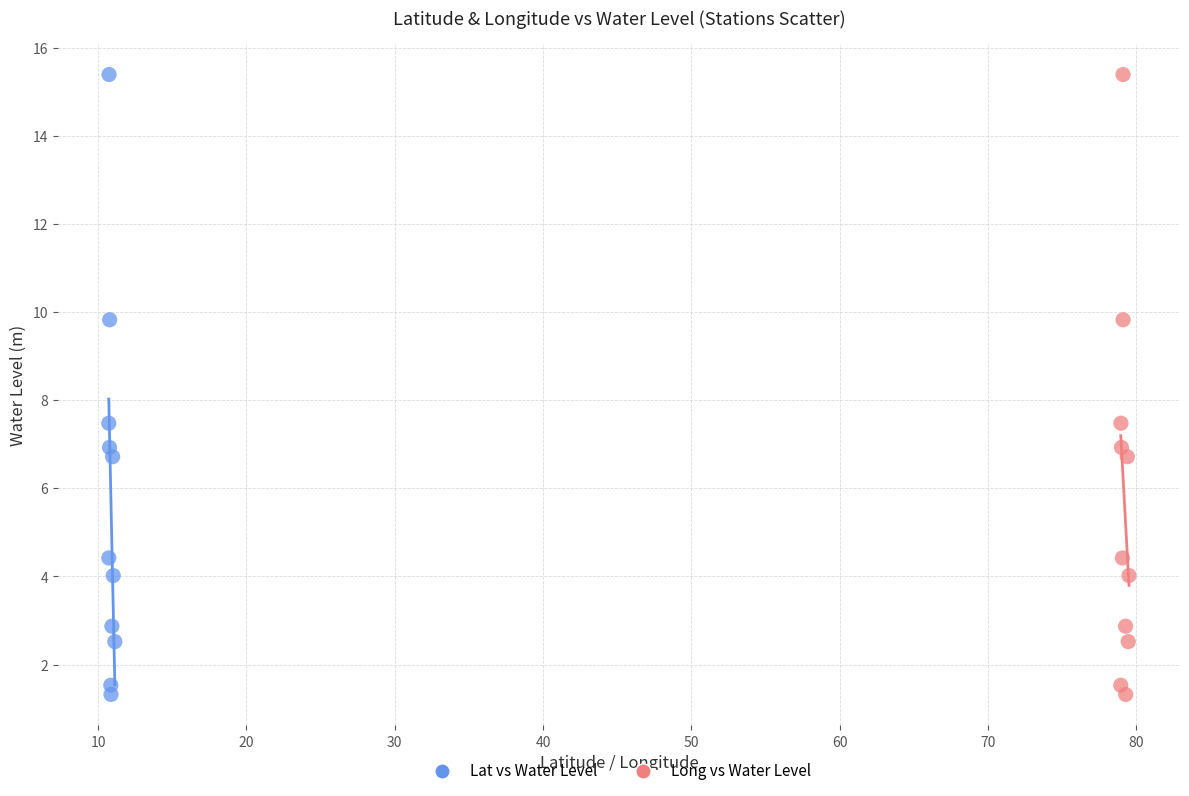

What are all the series names shown in the legend?

Lat vs Water Level, Long vs Water Level